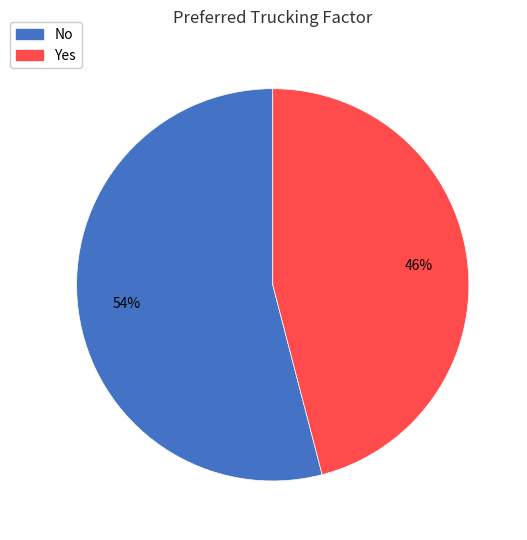

Which slice is the smallest?

Yes